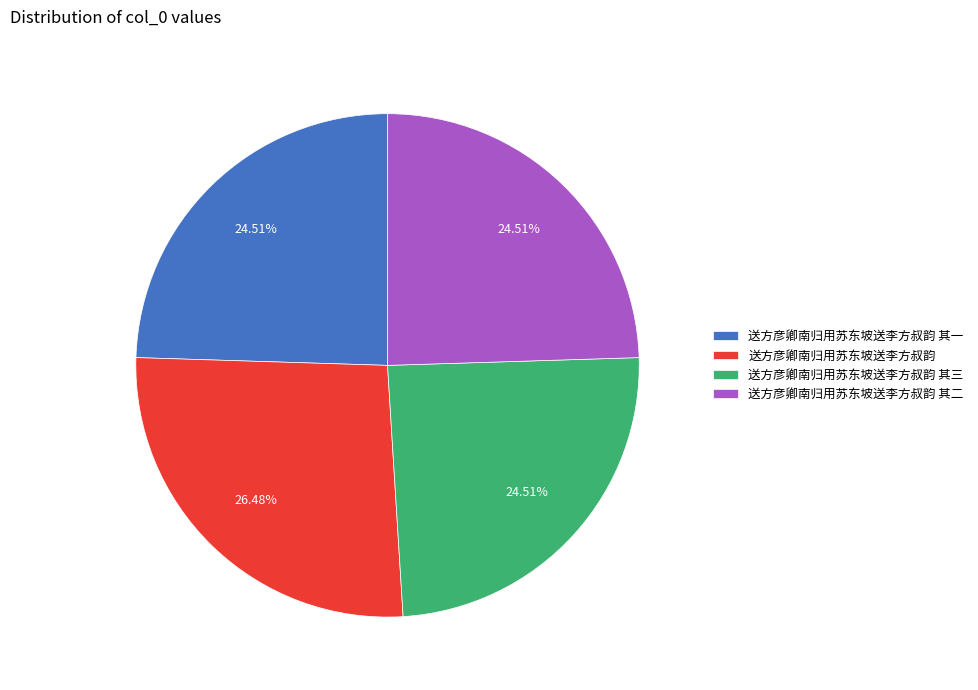

What is the largest slice in the pie chart?

送方彦卿南归用苏东坡送李方叔韵